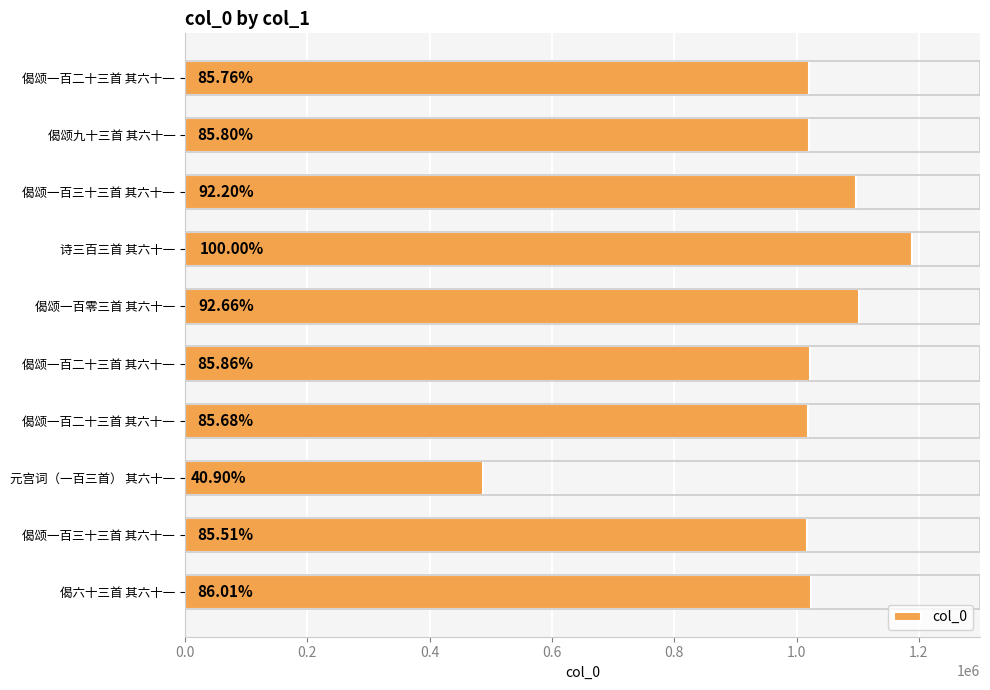

Count the number of data series in this chart.

1